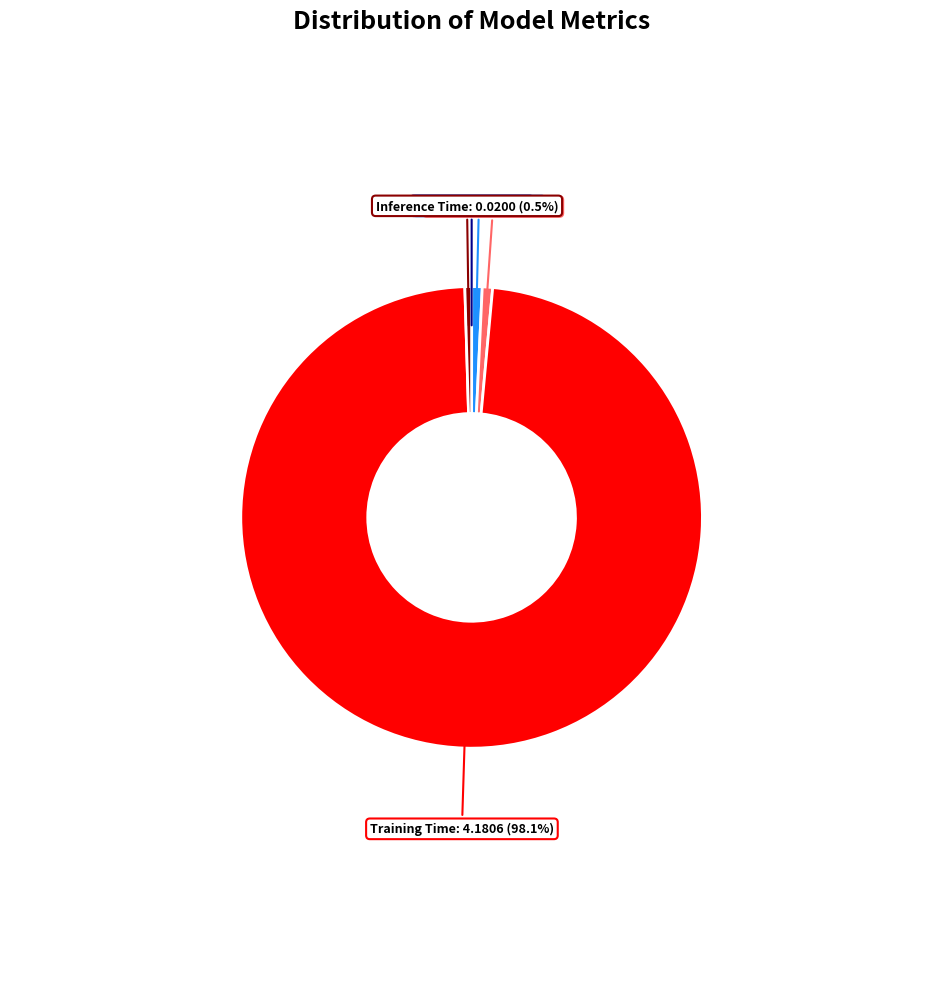

What percentage is NOT represented by SMAPE?

99.3%